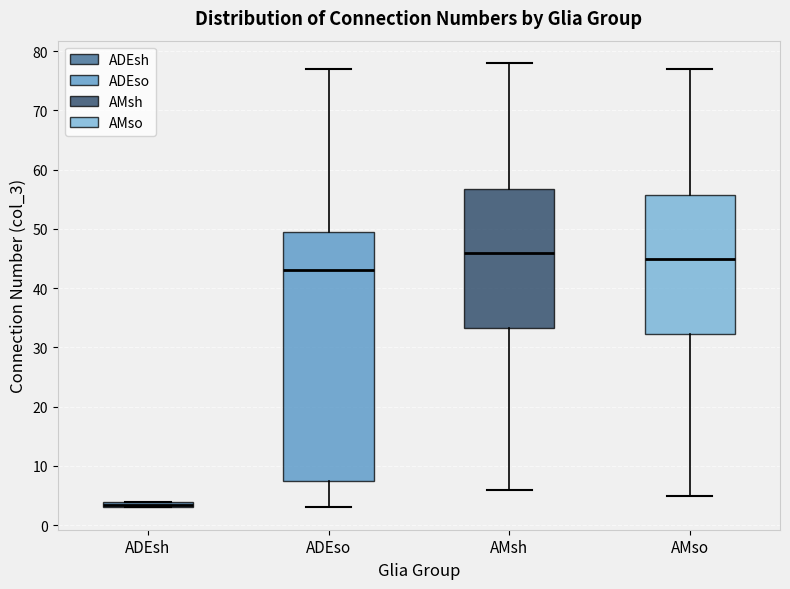

Which box is the tallest, from its lower edge to its upper edge?

ADEso